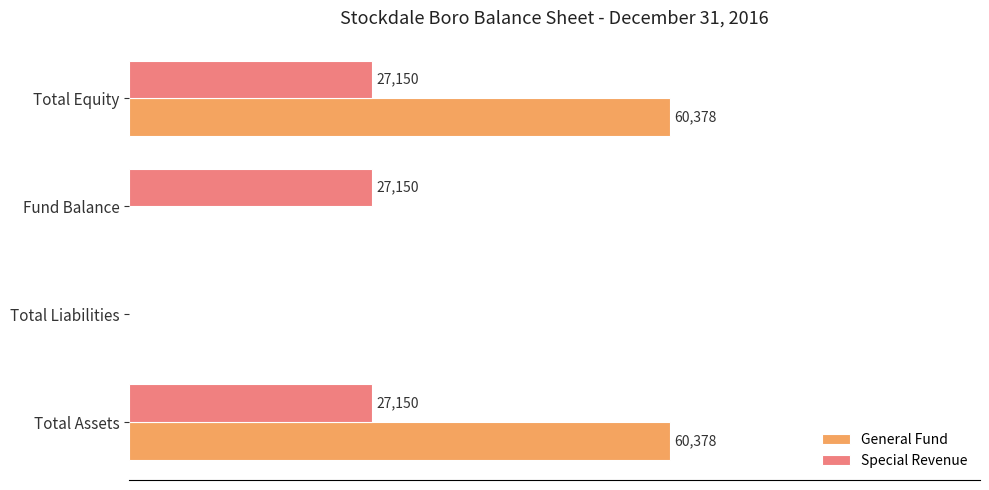

Which series has the largest total across all categories?

General Fund